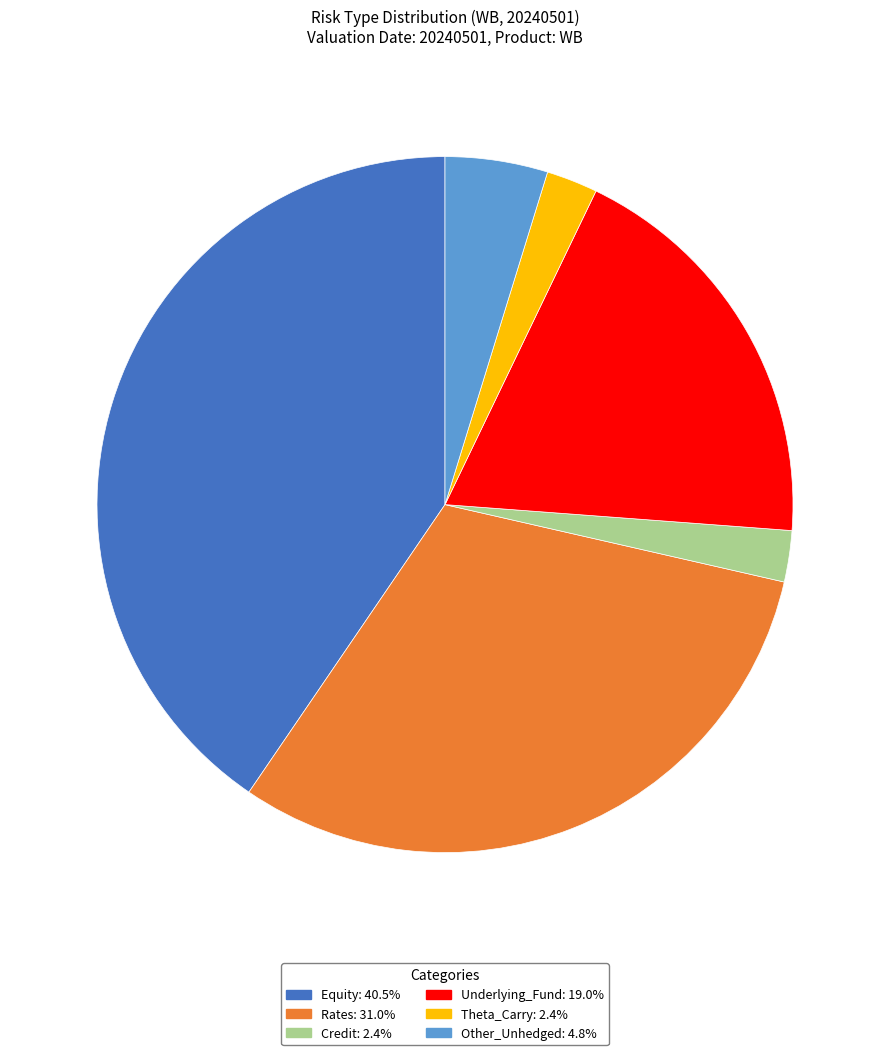

How many segments does this pie chart have?

6